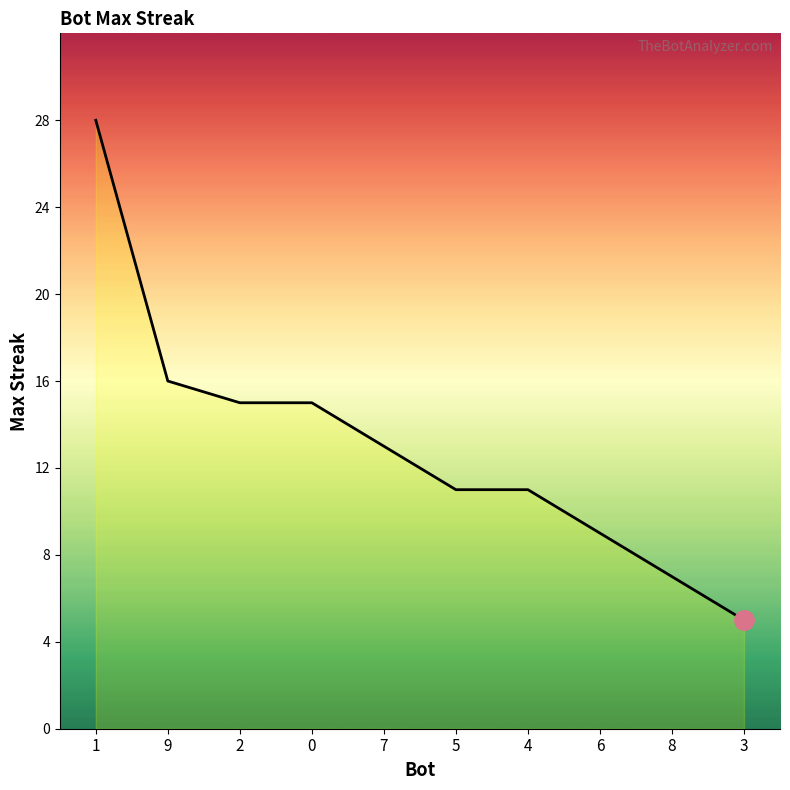

How many lines are shown in the chart?

1